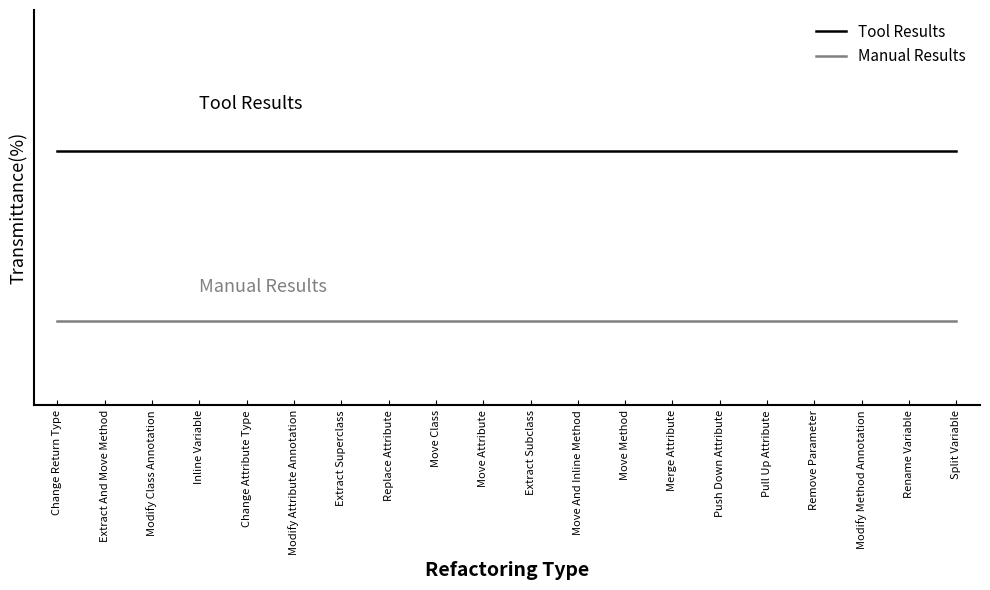

The value of Tool Results at Rename Variable is 0.6. True or false?

True